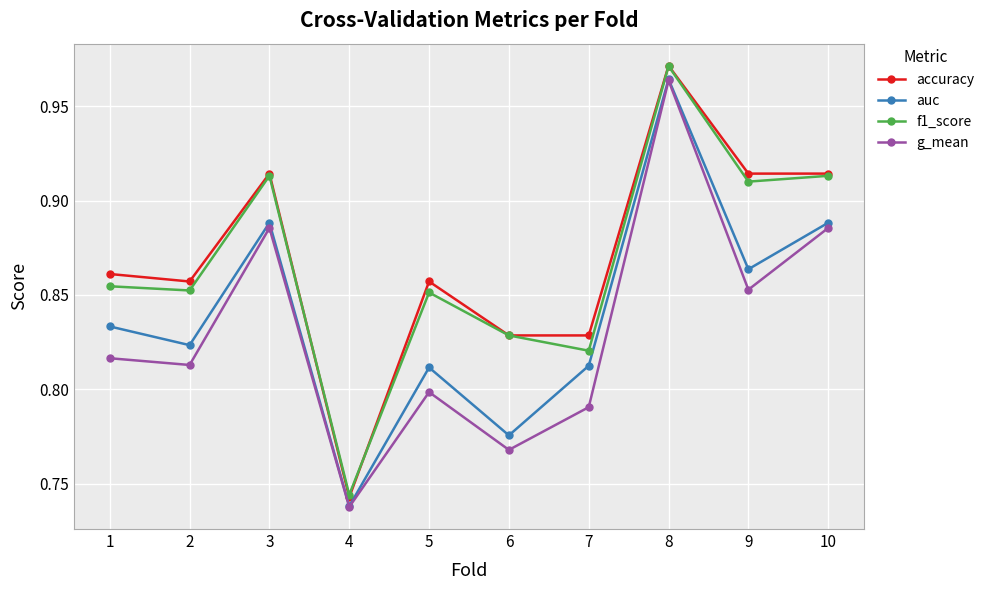

Which category has the lowest value in the f1_score series?

4